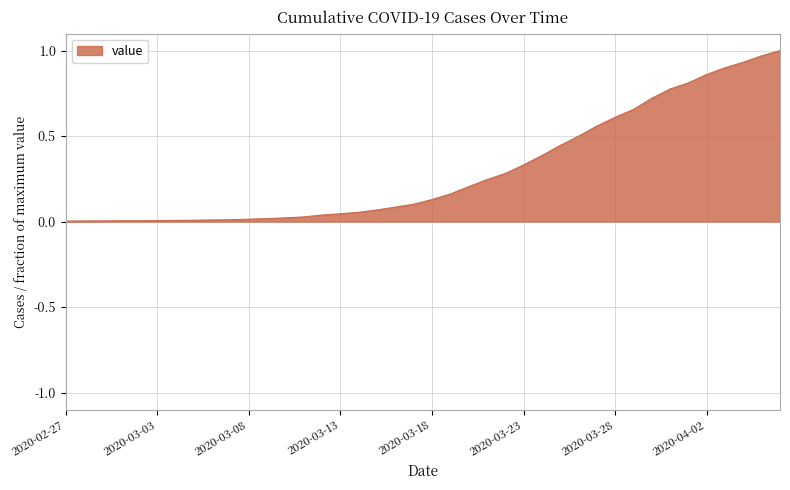

Reading left to right, extract all data points from this chart.

2020-02-27=0.0	2020-02-28=0.0	2020-02-29=0.0	2020-03-01=0.0	2020-03-02=0.0	2020-03-03=0.0	2020-03-04=0.0	2020-03-05=0.0	2020-03-06=0.0	2020-03-07=0.0	2020-03-08=0.0	2020-03-09=0.0	2020-03-10=0.0	2020-03-11=0.0	2020-03-12=0.0	2020-03-13=0.0	2020-03-14=0.1	2020-03-15=0.1	2020-03-16=0.1	2020-03-17=0.1	2020-03-18=0.1	2020-03-19=0.2	2020-03-20=0.2	2020-03-21=0.2	2020-03-22=0.3	2020-03-23=0.3	2020-03-24=0.4	2020-03-25=0.4	2020-03-26=0.5	2020-03-27=0.6	2020-03-28=0.6	2020-03-29=0.7	2020-03-30=0.7	2020-03-31=0.8	2020-04-01=0.8	2020-04-02=0.9	2020-04-03=0.9	2020-04-04=0.9	2020-04-05=1.0	2020-04-06=1.0